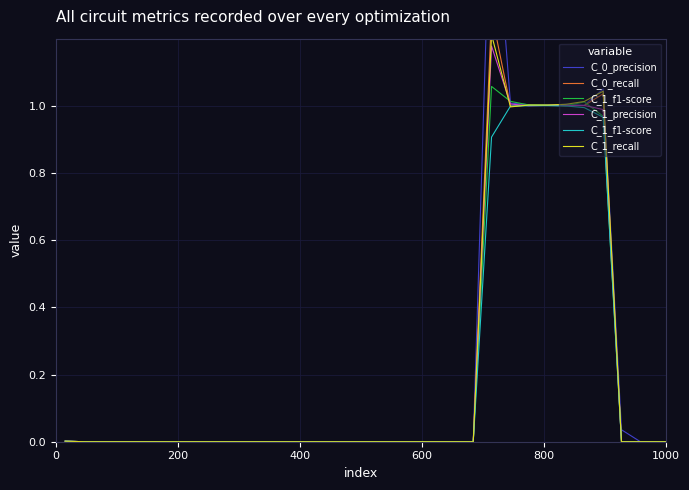

Is this an area chart (filled region under the line)?

No